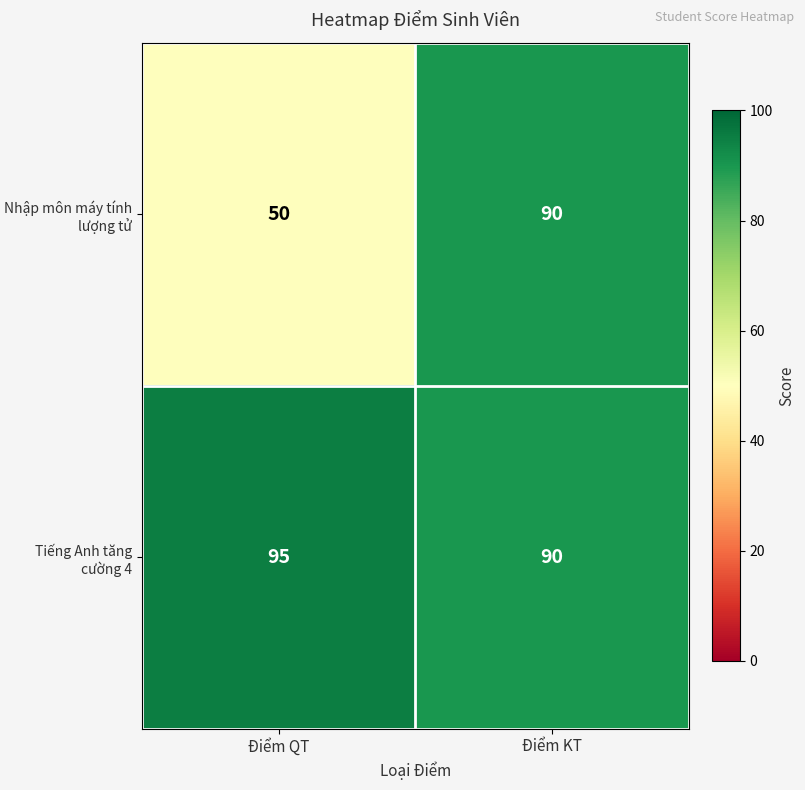

Reading left to right, extract all data points from this chart.

Nhập môn máy tính lượng tử: 50	90
Tiếng Anh tăng cường 4: 95	90